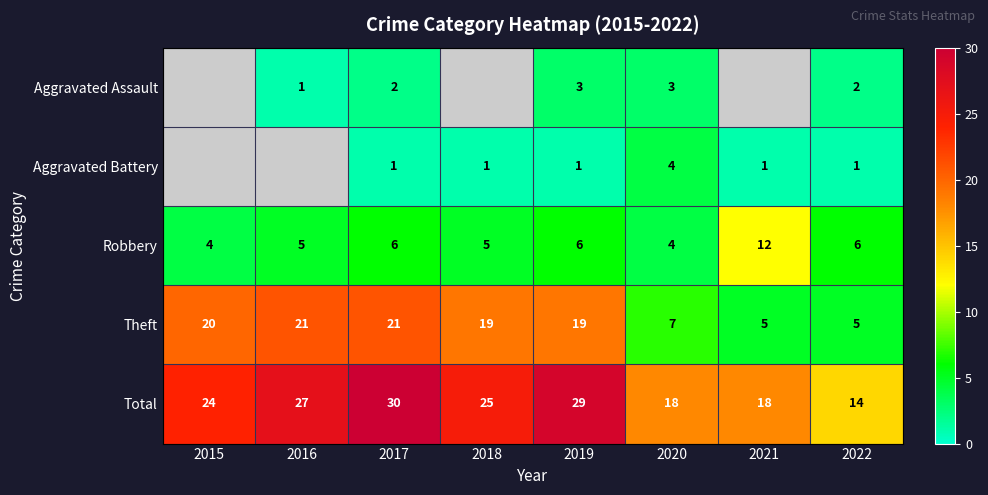

How many categories are shown in the chart?

8